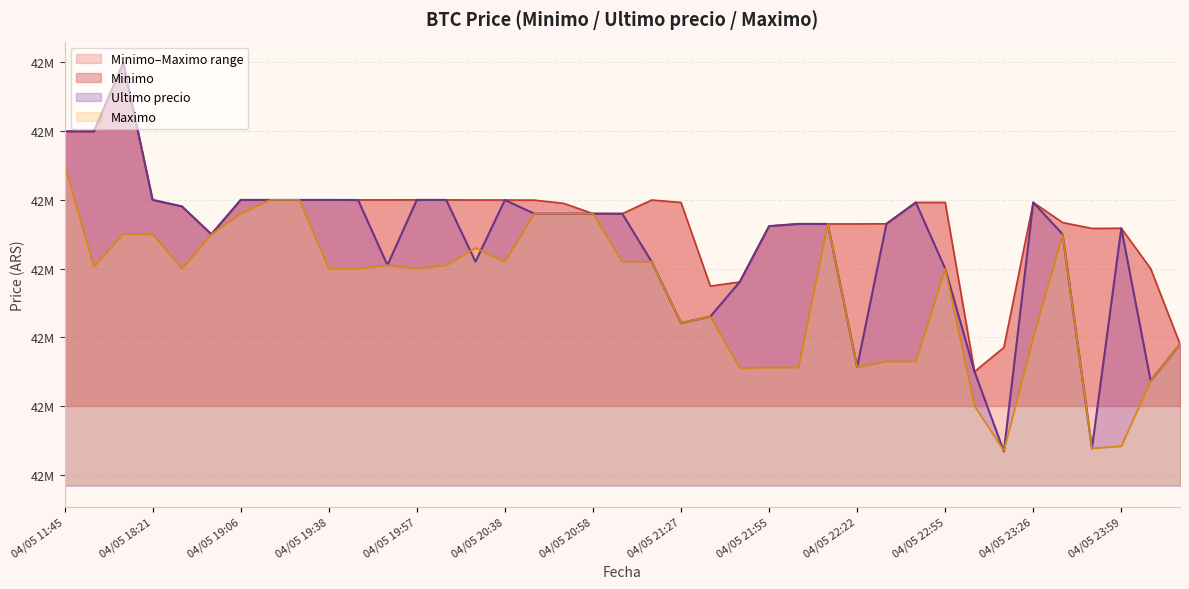

Which has a higher value, 2021-04-05 20:38 or 2021-04-05 22:45?

2021-04-05 20:38